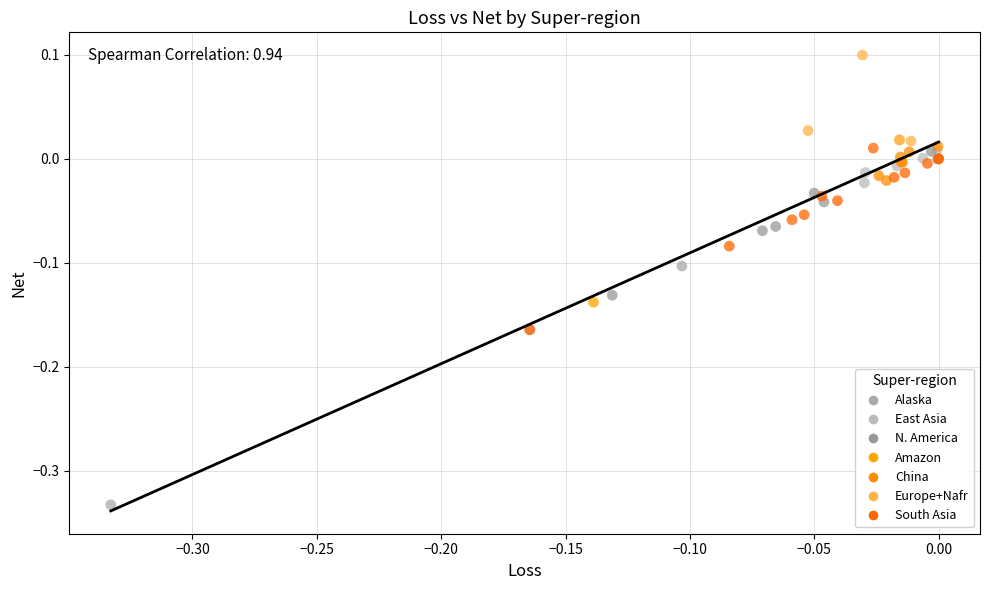

What are all the series names shown in the legend?

Alaska, East Asia, N. America, Amazon, China, Europe+Nafr, South Asia